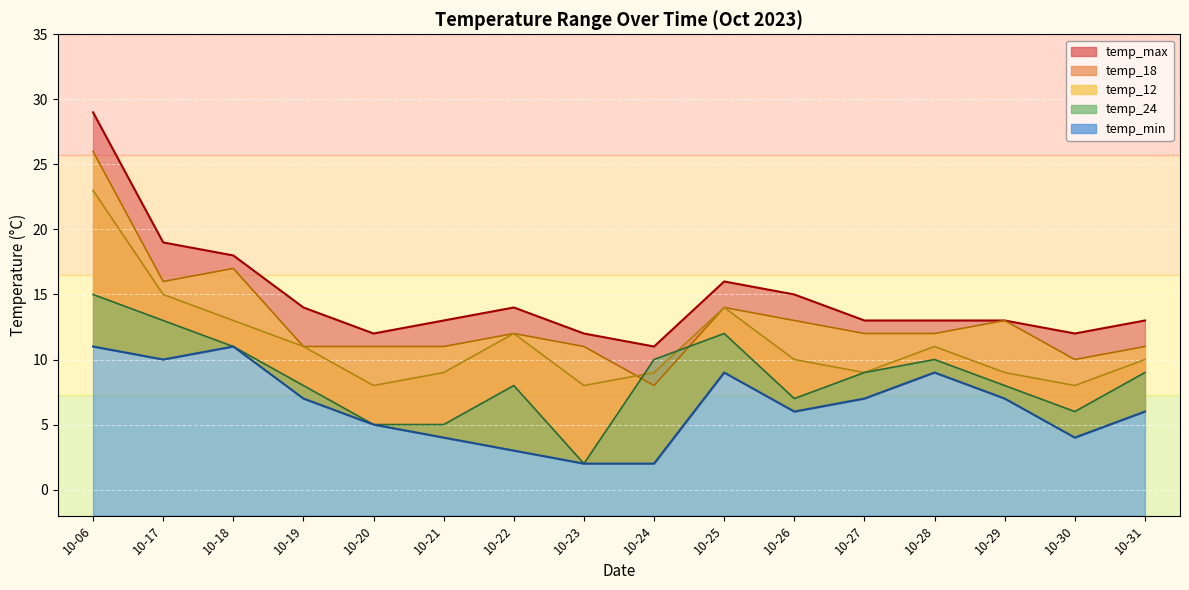

How many data points in temp_24 are less than 9?

8